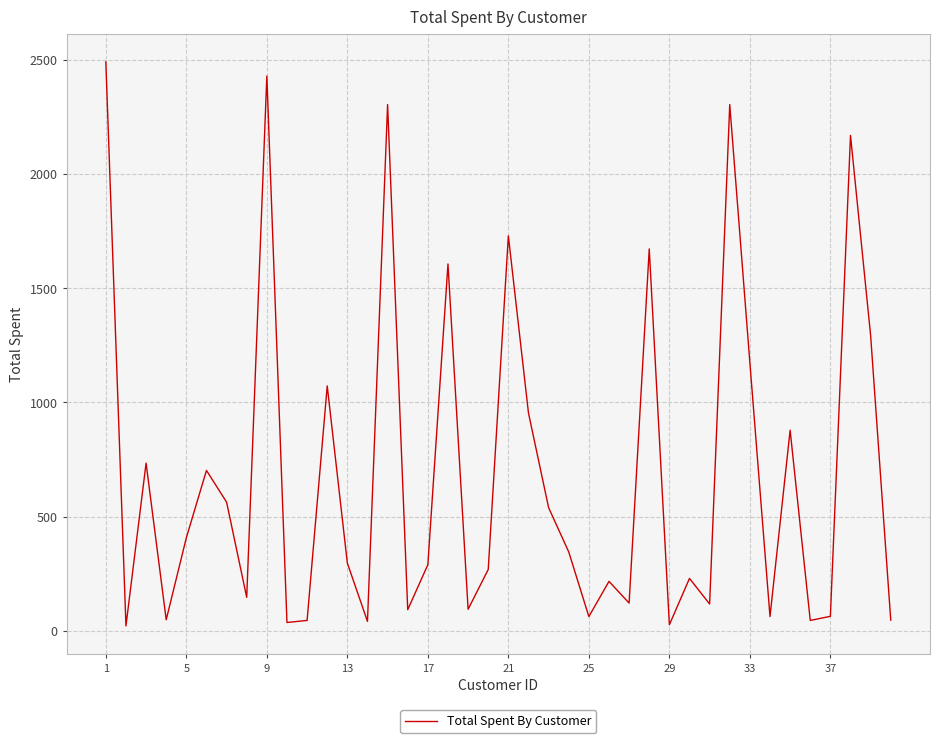

Does the chart have visible grid lines?

Yes